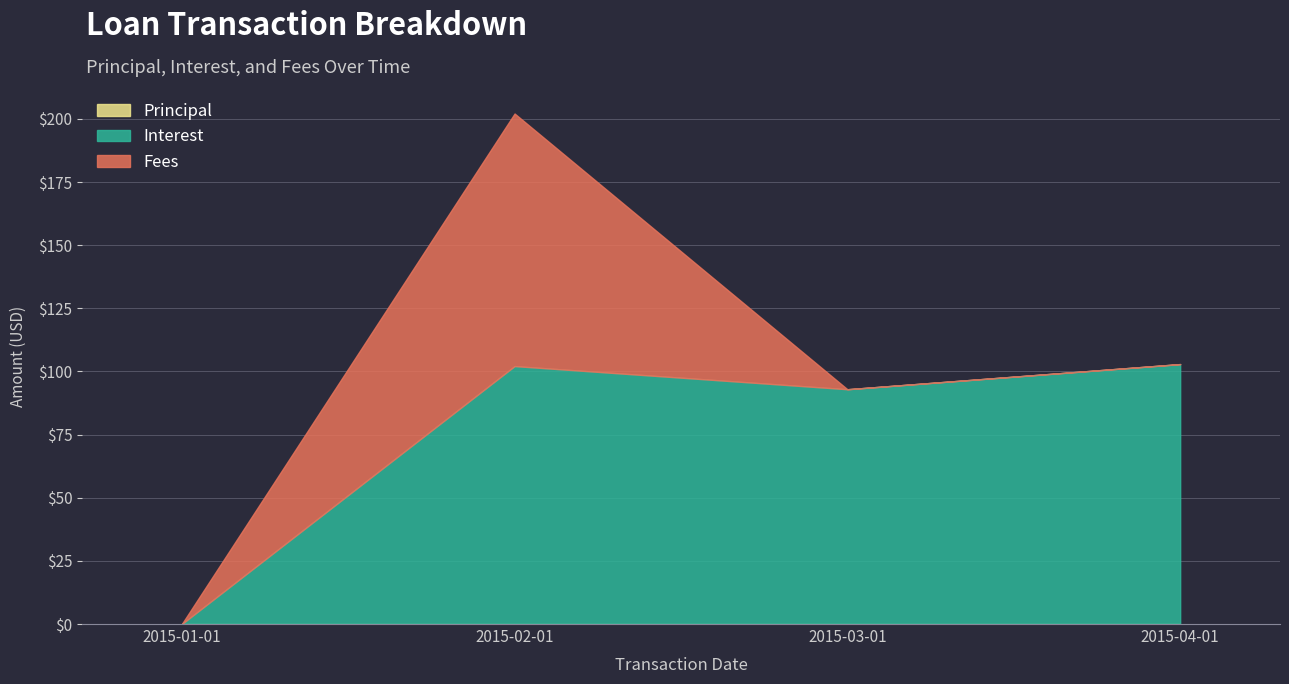

What is the highest value of the Interest series?

102.9